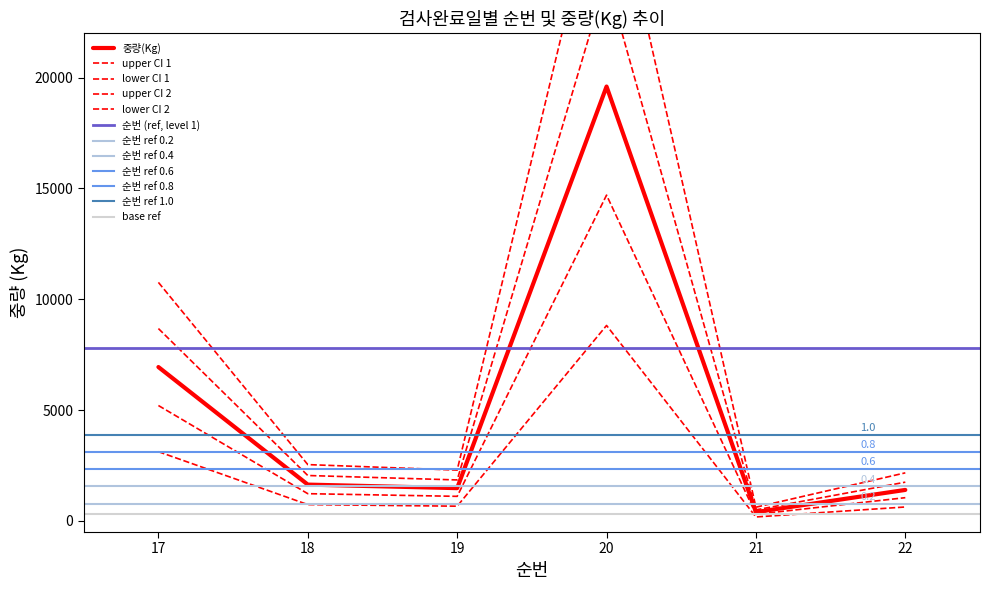

At which category does the chart reach its minimum across all series?

21